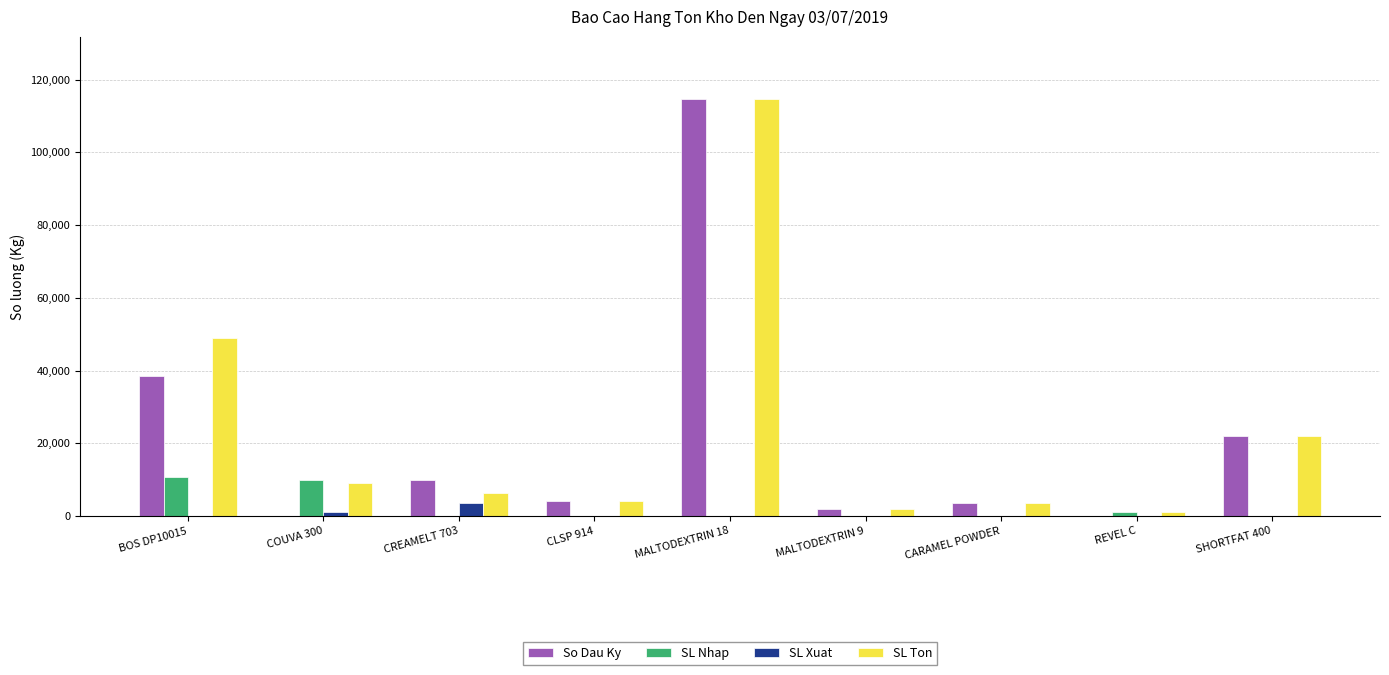

What is the maximum value for SL Ton?

114571.5